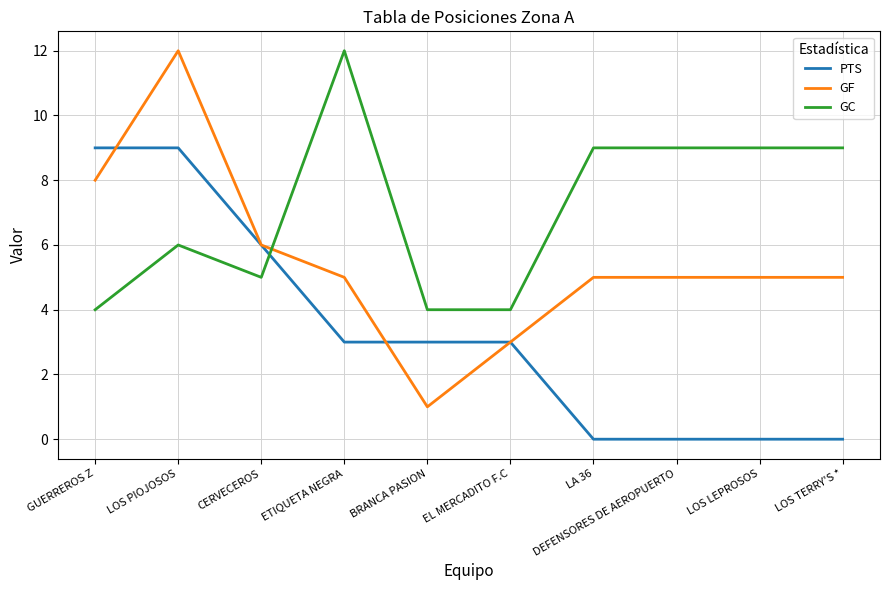

How many times do GF and GC cross each other?

1